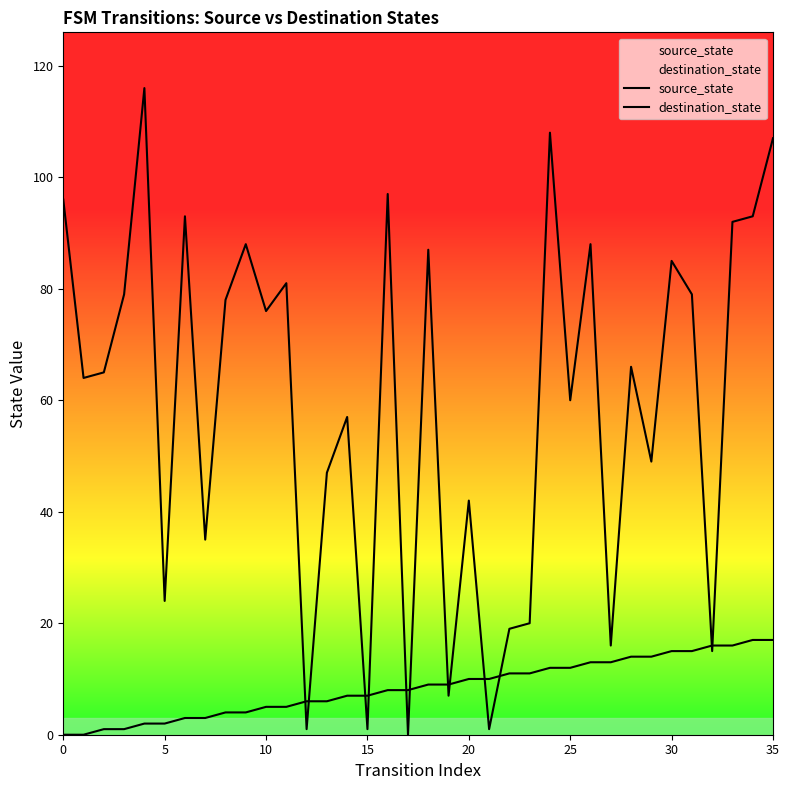

Is this an area chart (filled region under the line)?

No